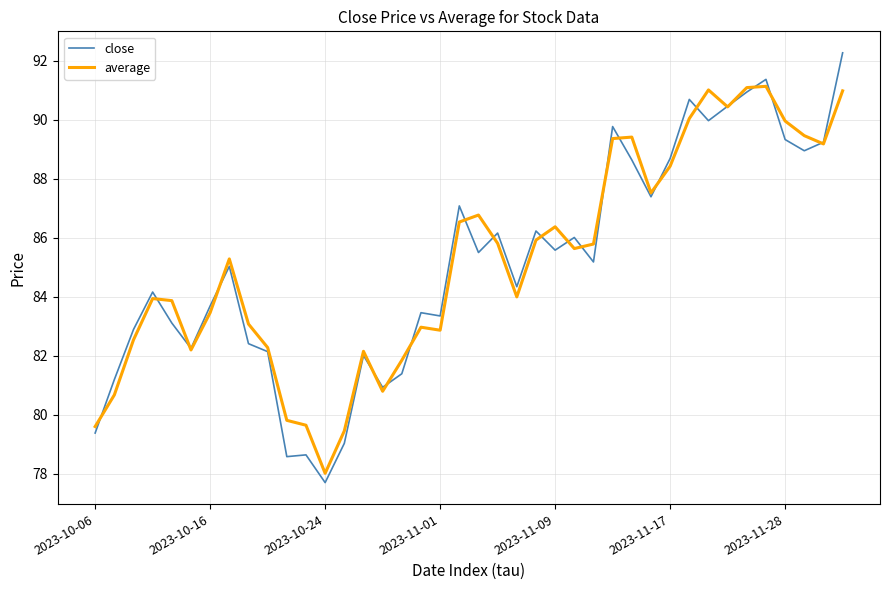

Which series has the widest spread of values?

close